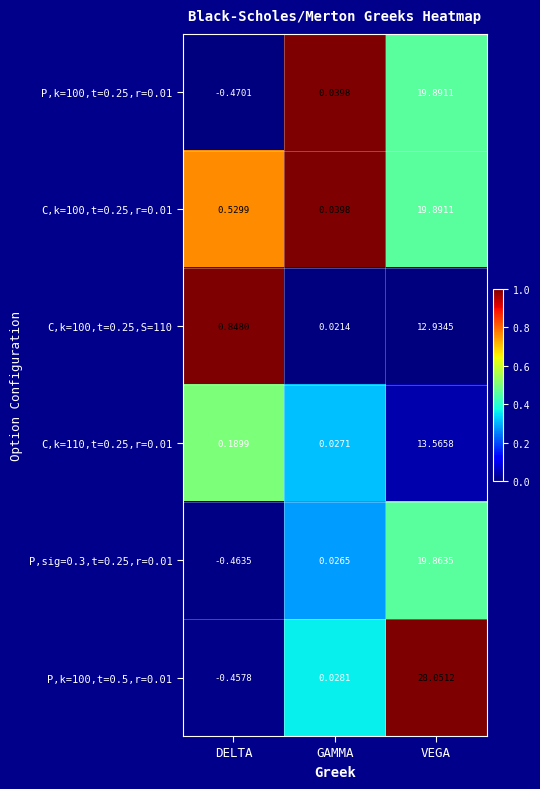

List the labels in order of C,k=110,t=0.25,r=0.01 value, smallest first.

GAMMA, DELTA, VEGA